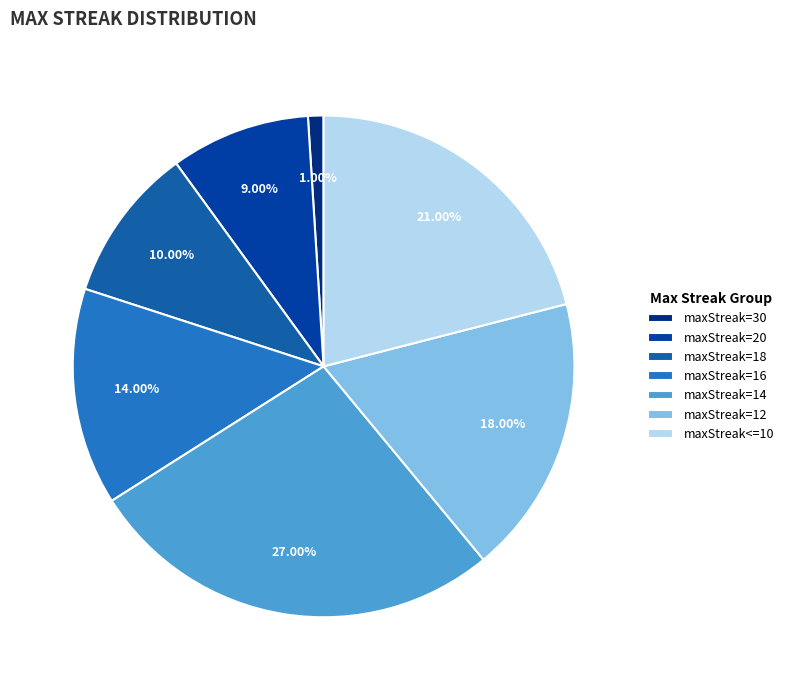

Which has a higher value, maxStreak=16 or maxStreak=20?

maxStreak=16